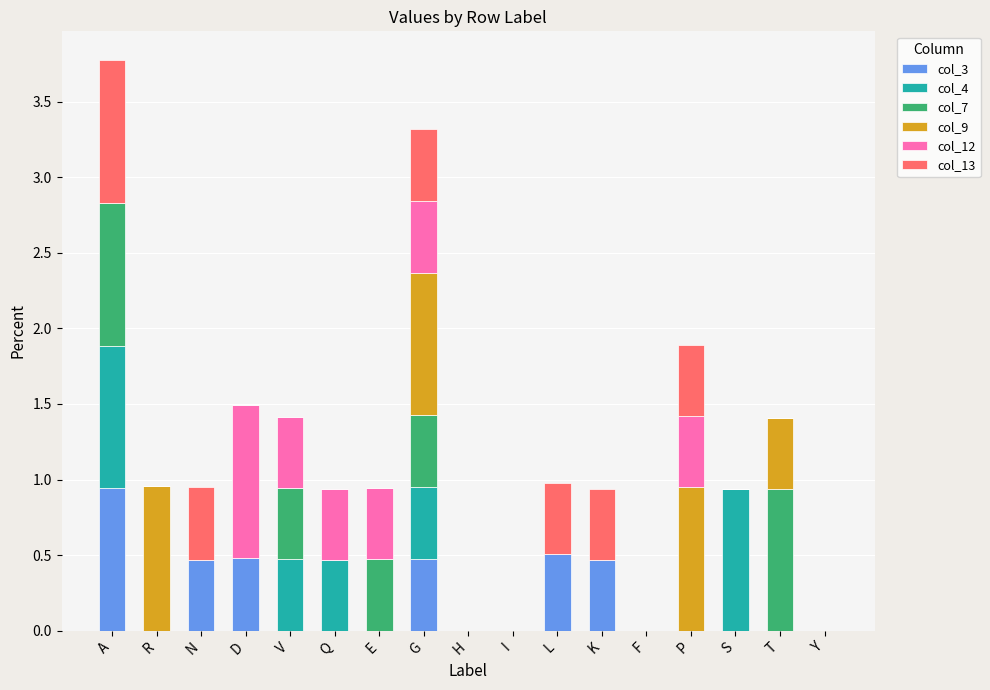

What is the sum of the col_3 values at L and V?

0.5